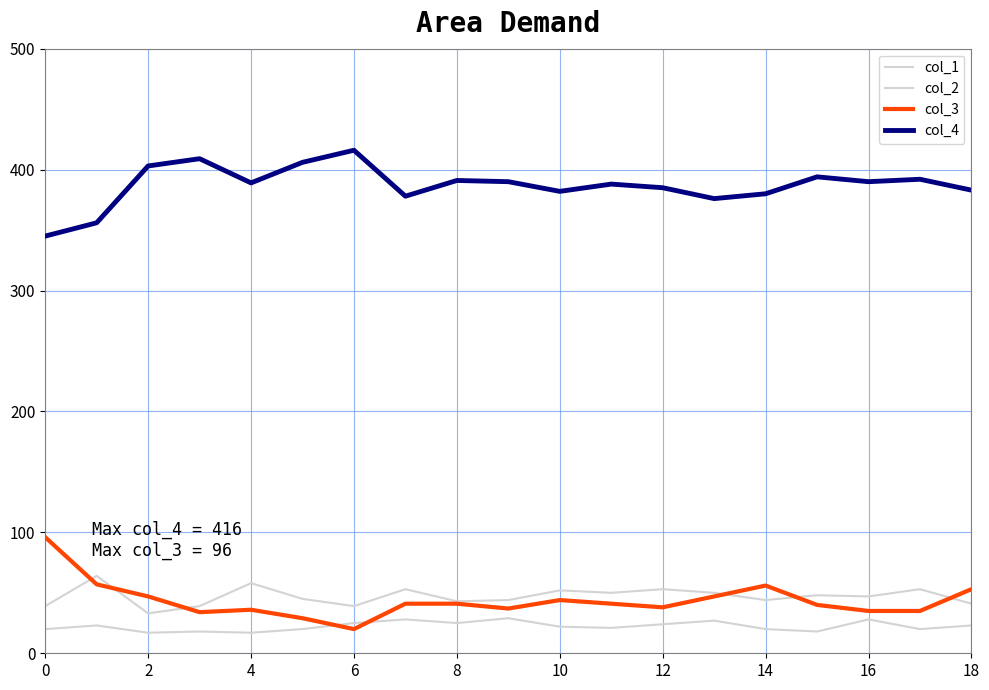

At which category does col_4 reach its first local valley?

4